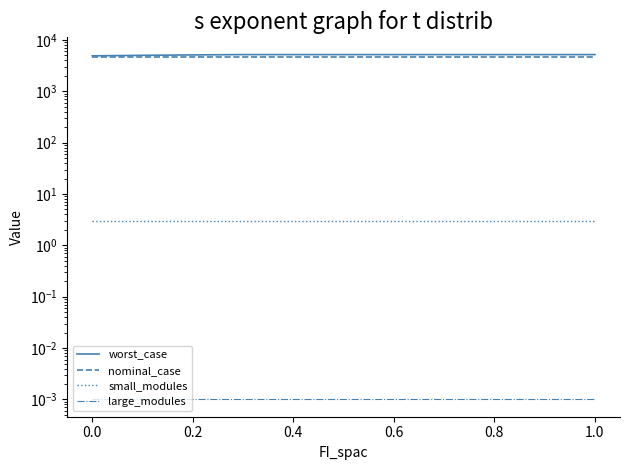

True or false: worst_case and small_modules intersect in this chart.

False